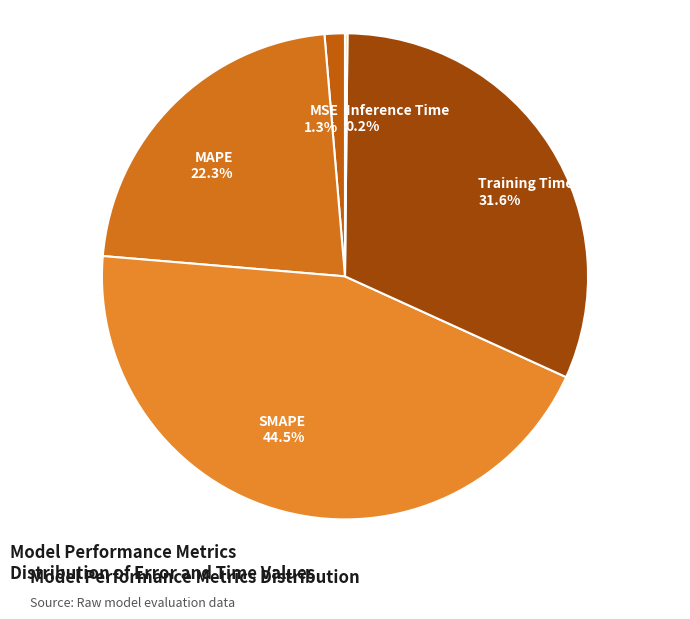

Is MAPE the majority of the pie?

No